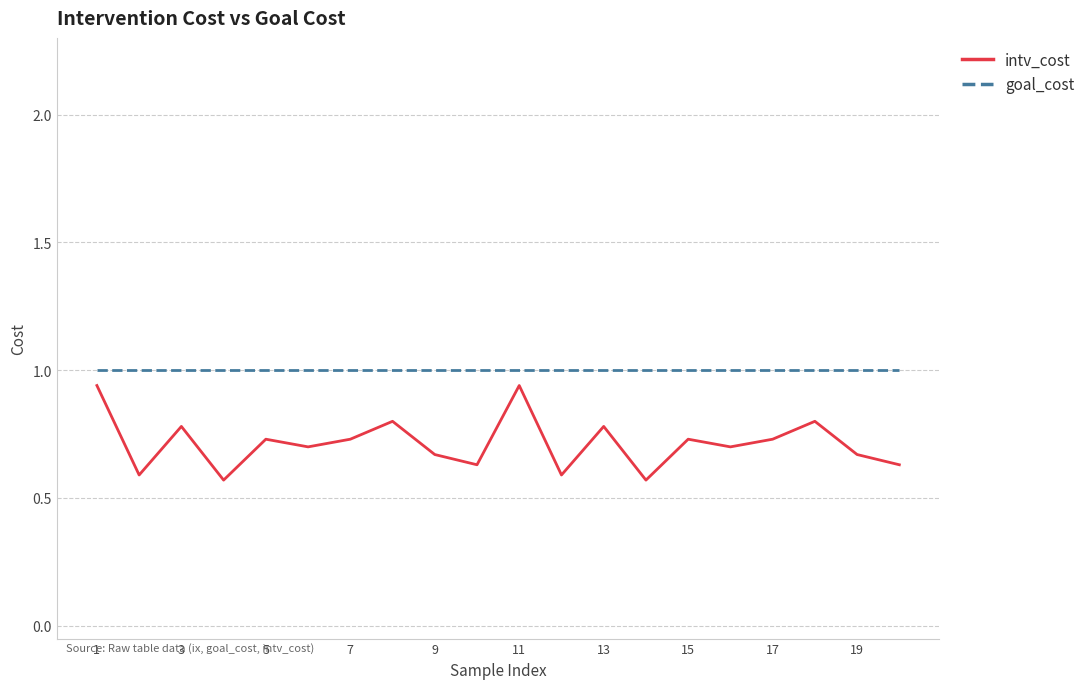

True or false: intv_cost and goal_cost cross at least once.

False